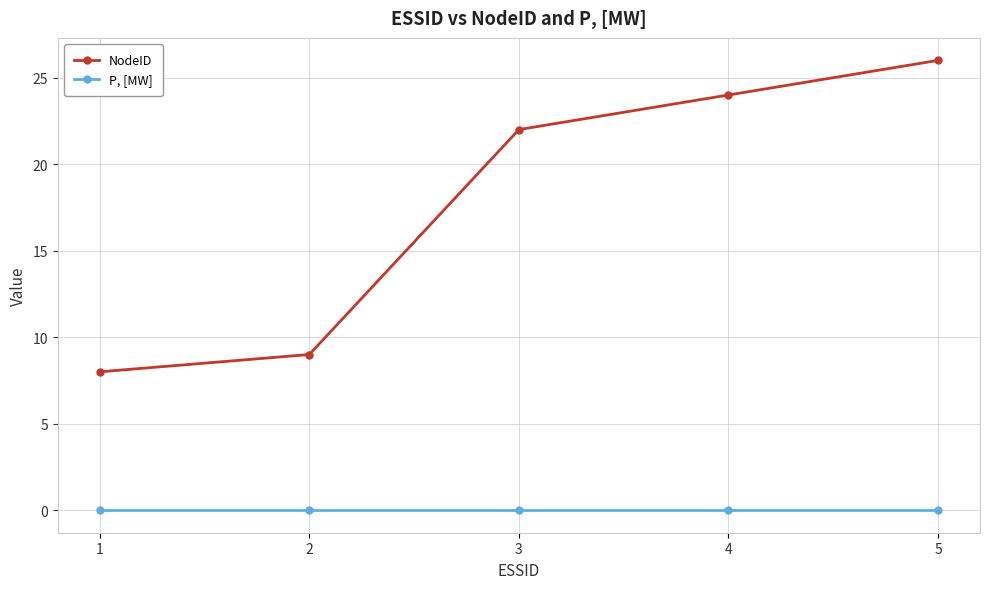

Which series has the largest total across all categories?

NodeID